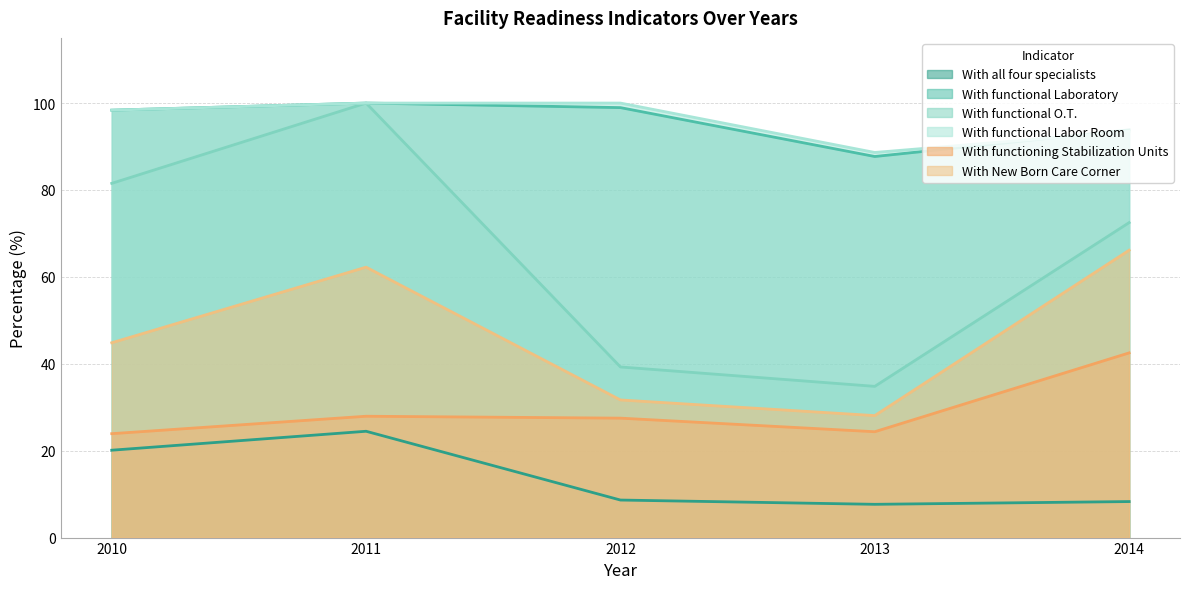

Count the number of data series in this chart.

6